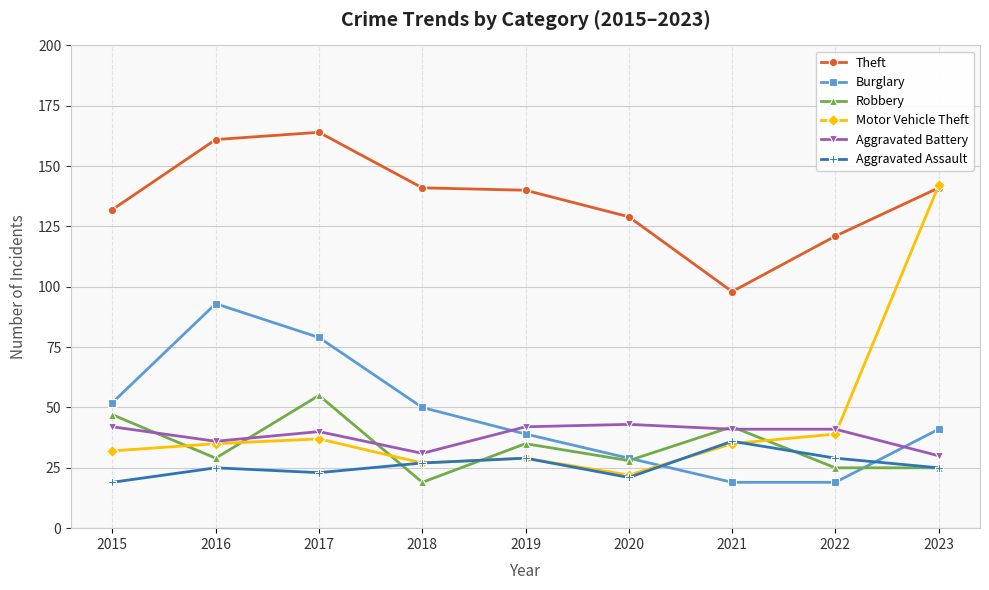

How many data points does each series have?

9